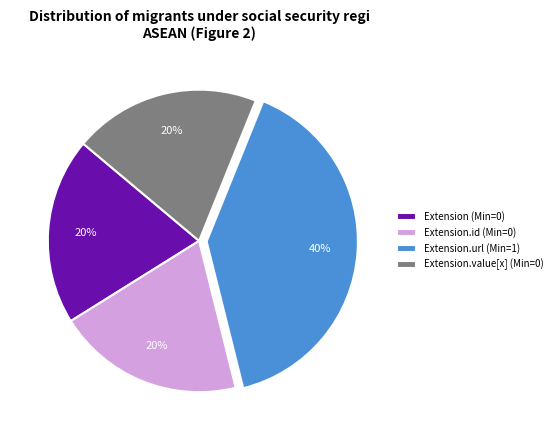

To the nearest percent, what is the difference between the largest and smallest slice percentages?

20%